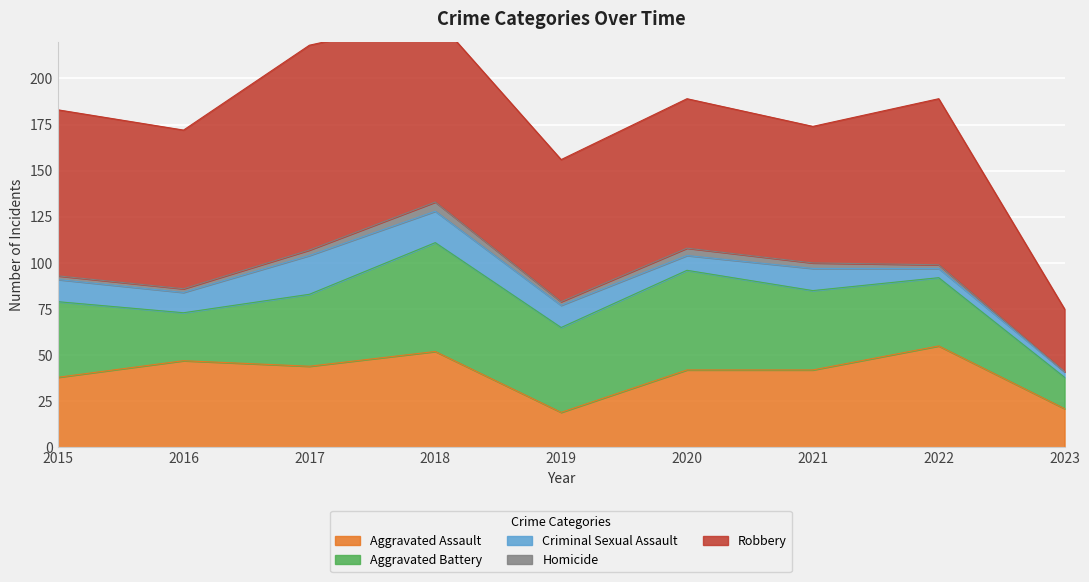

True or false: Criminal Sexual Assault and Aggravated Assault cross at least once.

False